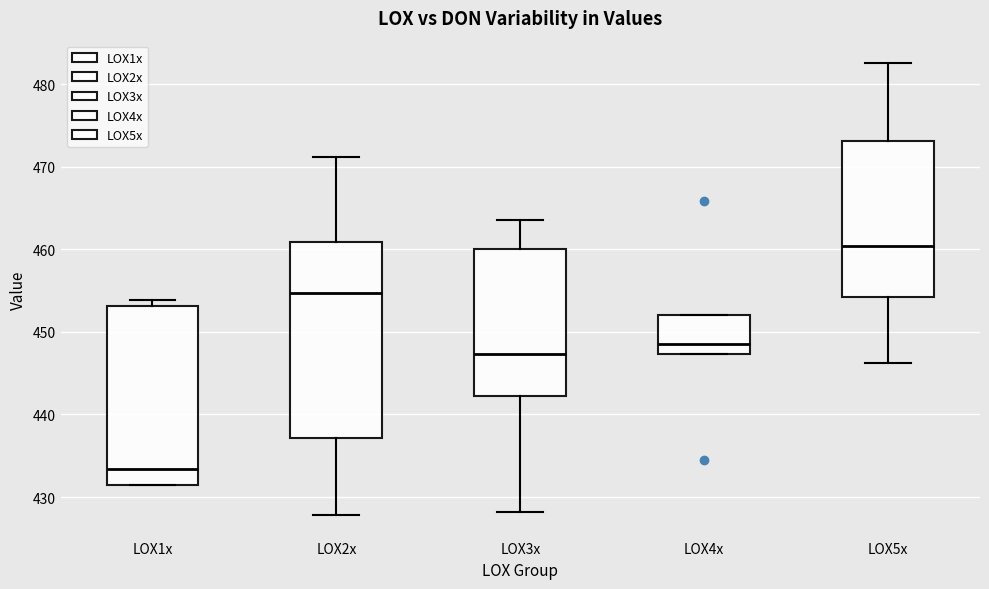

Reading left to right, read every box against the y-axis: the position of its median line, the range the box covers, and the ends of its whiskers. The values are not printed on the chart, so give them approximately, as read against the axis.

LOX1x: median 433, box 431 to 453, whiskers 431 to 454
LOX2x: median 455, box 437 to 461, whiskers 428 to 471
LOX3x: median 447, box 442 to 460, whiskers 428 to 464
LOX4x: median 449, box 447 to 452, whiskers 447 to 452
LOX5x: median 460, box 454 to 473, whiskers 446 to 483